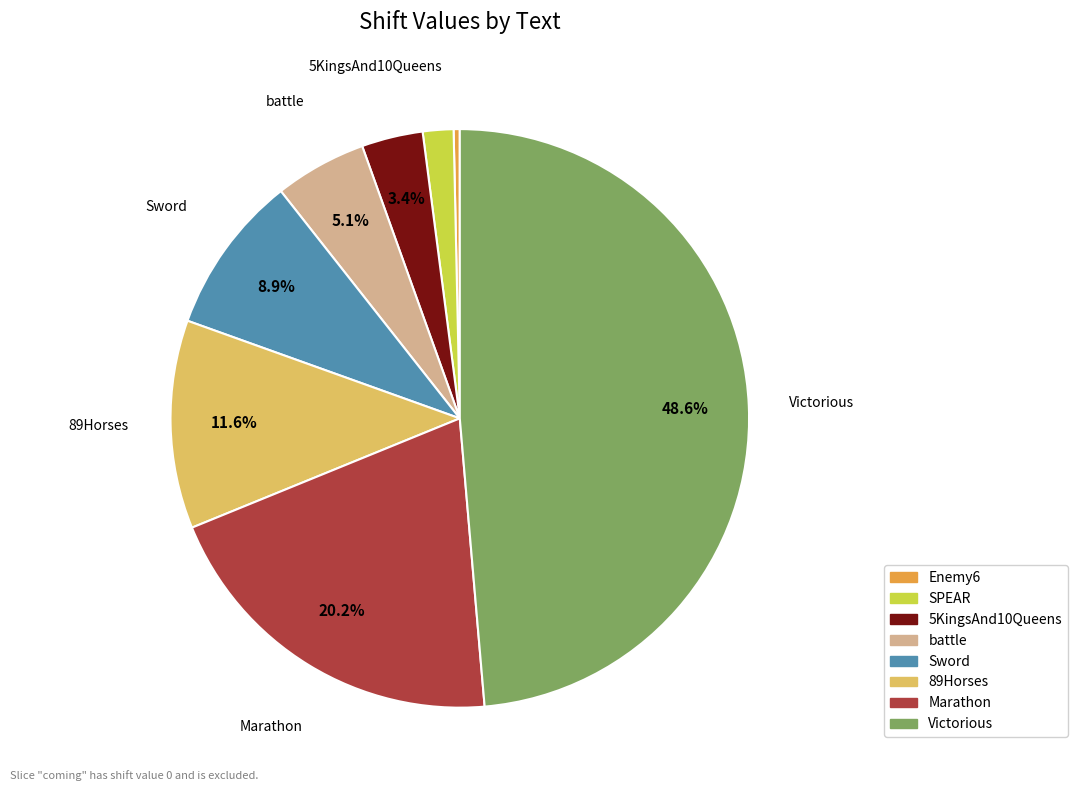

Is there a majority slice in this chart?

No